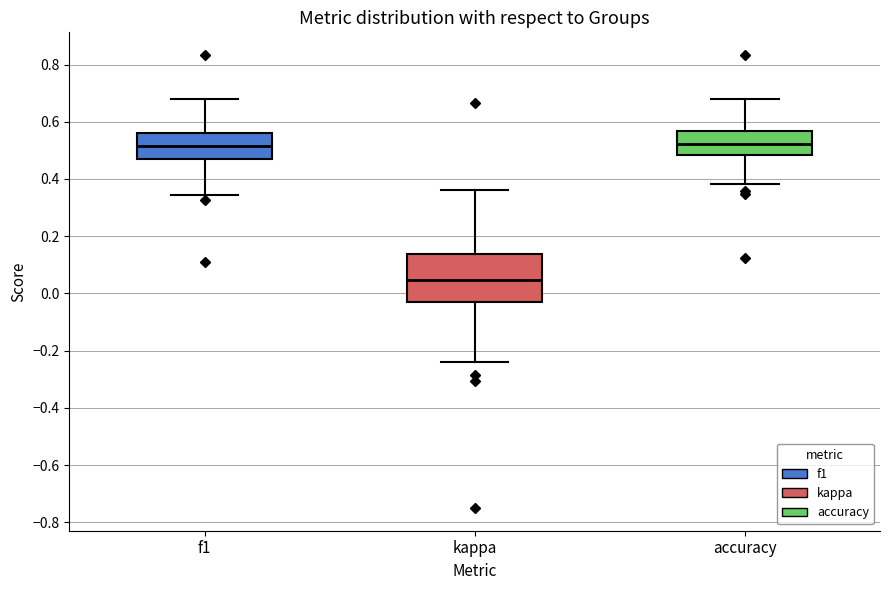

Reading left to right, transcribe this box plot: for each box, give where its median line is, the range the box spans, and where its two whiskers end, as read against the y-axis. The values are not printed on the chart, so give them approximately, as read against the axis.

f1: median 0.52, box 0.48 to 0.56, whiskers 0.34 to 0.68
kappa: median 0.04, box -0.04 to 0.14, whiskers -0.24 to 0.36
accuracy: median 0.52, box 0.48 to 0.56, whiskers 0.38 to 0.68